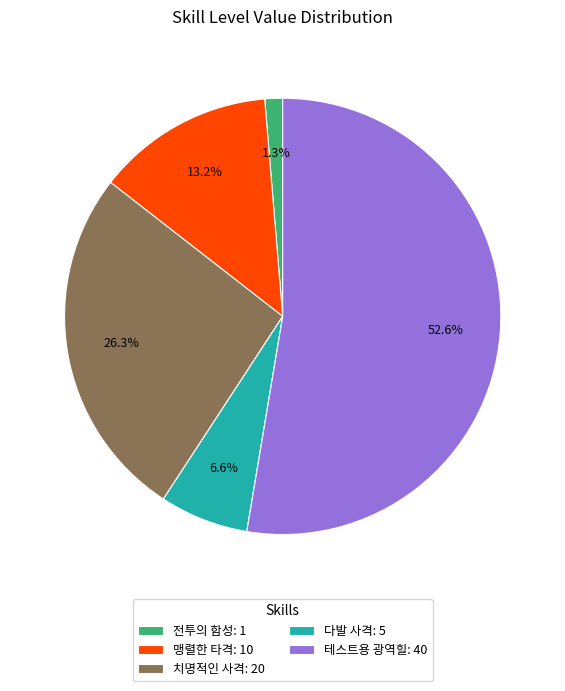

Combined, do 다발 사격: 5 and 치명적인 사격: 20 account for over 50%?

No